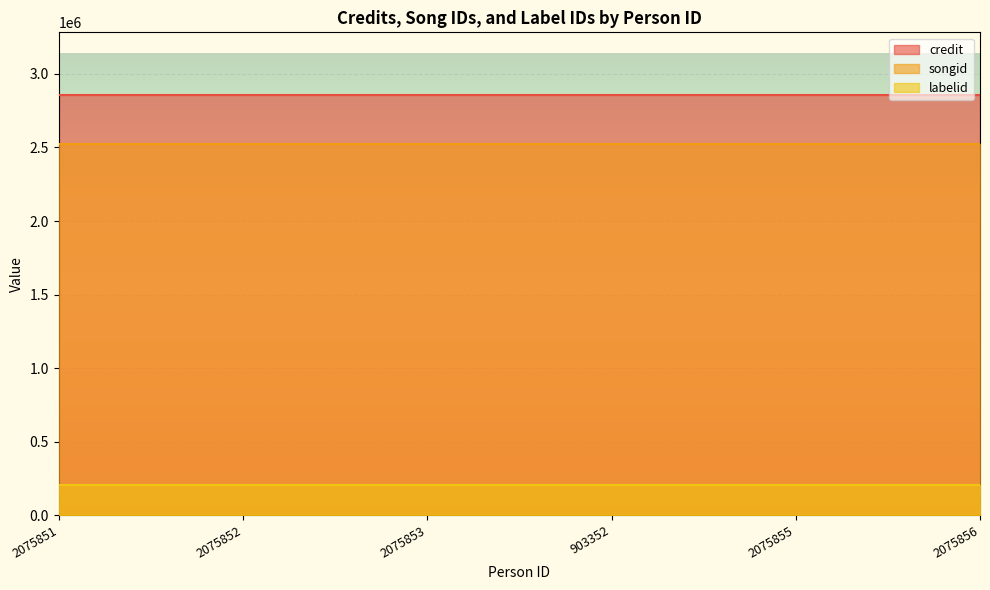

Which series has the largest total across all categories?

credit